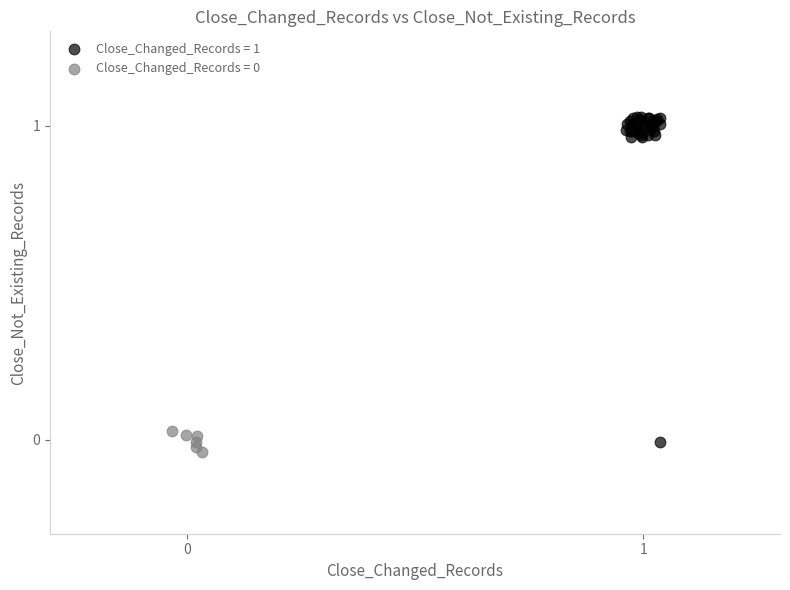

Which series contains the highest Y value?

Close_Changed_Records = 1